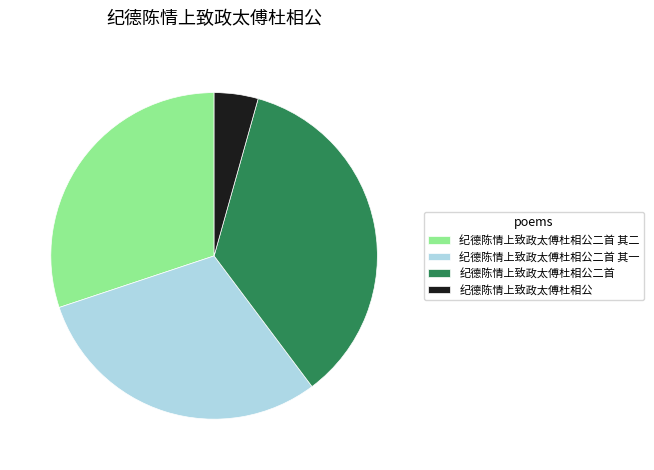

Is it true that 纪德陈情上致政太傅杜相公 is 10% of the pie?

False